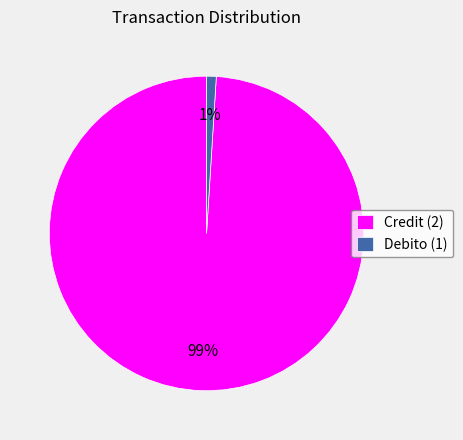

Which has a higher value, Credit (2) or Debito (1)?

Credit (2)